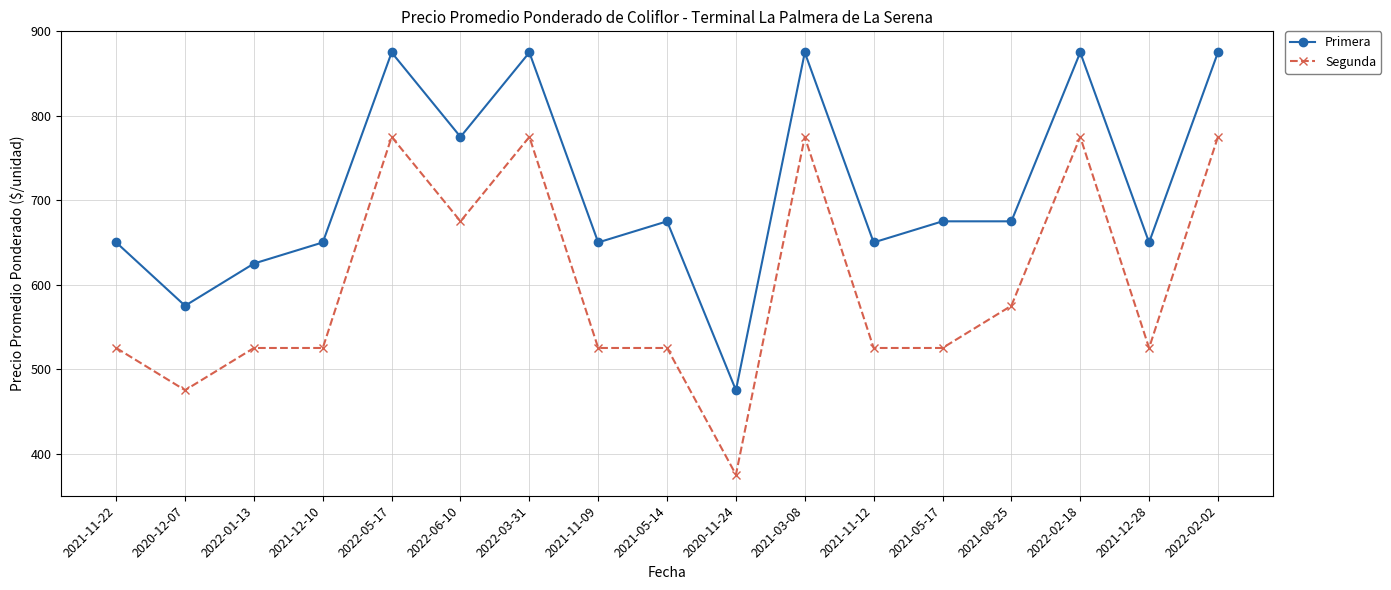

What is the difference between the second highest and minimum values in the Primera series?

400